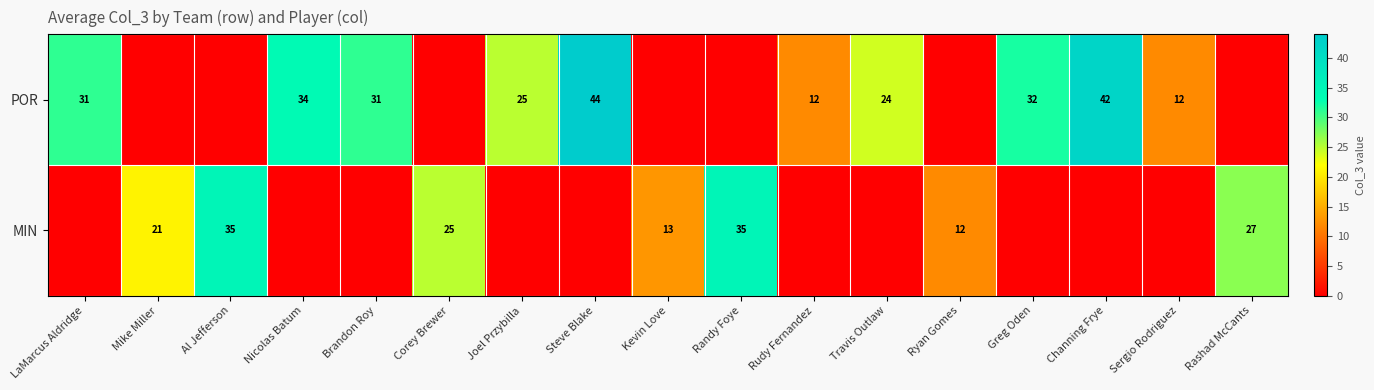

The value of POR at Brandon Roy is 46. True or false?

False